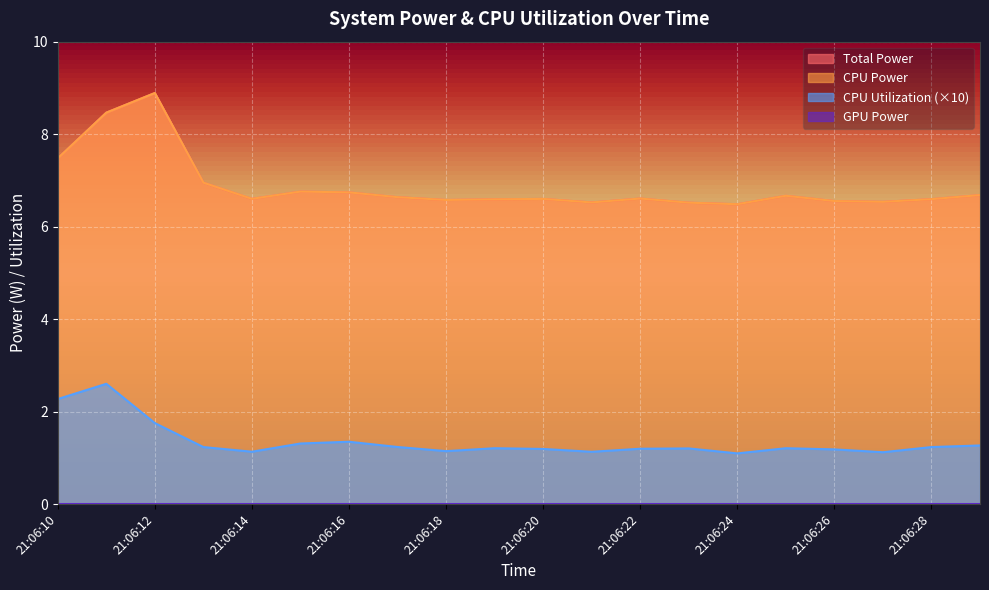

Read the Total Power value at 21:06:24.

6.5